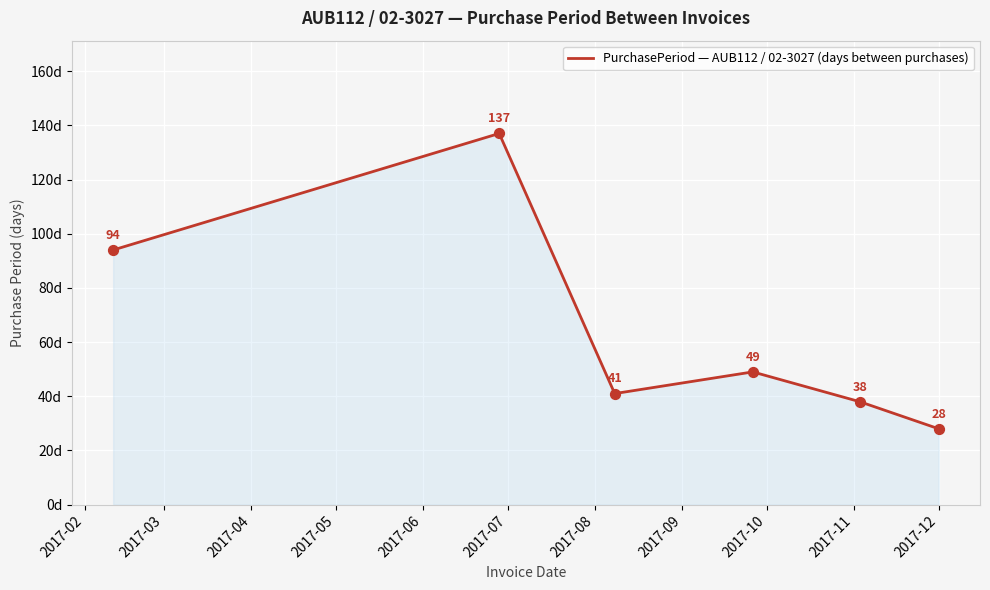

What is the minimum value shown in the chart?

28